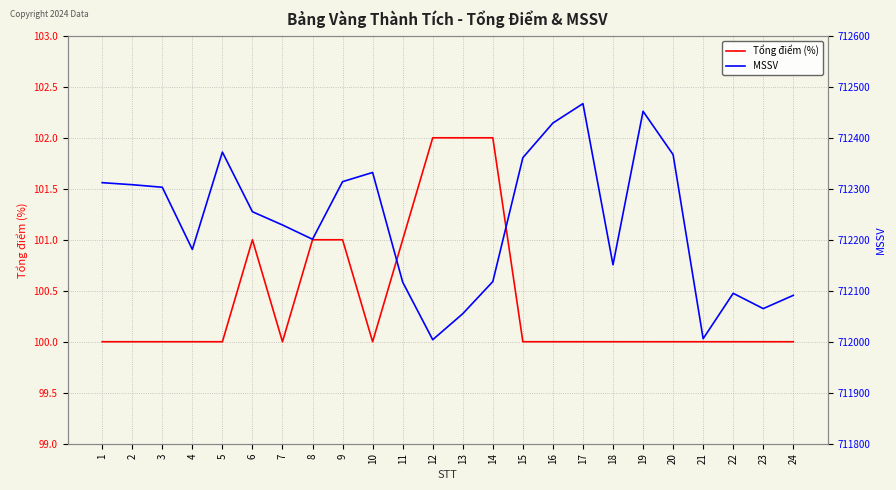

Reading right to left, what are all the values shown in this chart?

Tổng điểm (%): 24=100	23=100	22=100	21=100	20=100	19=100	18=100	17=100	16=100	15=100	14=102	13=102	12=102	11=101	10=100	9=101	8=101	7=100	6=101	5=100	4=100	3=100	2=100	1=100
MSSV: 24=712091	23=712065	22=712095	21=712006	20=712367	19=712452	18=712151	17=712467	16=712429	15=712361	14=712118	13=712055	12=712004	11=712117	10=712332	9=712314	8=712201	7=712229	6=712255	5=712372	4=712181	3=712303	2=712308	1=712312